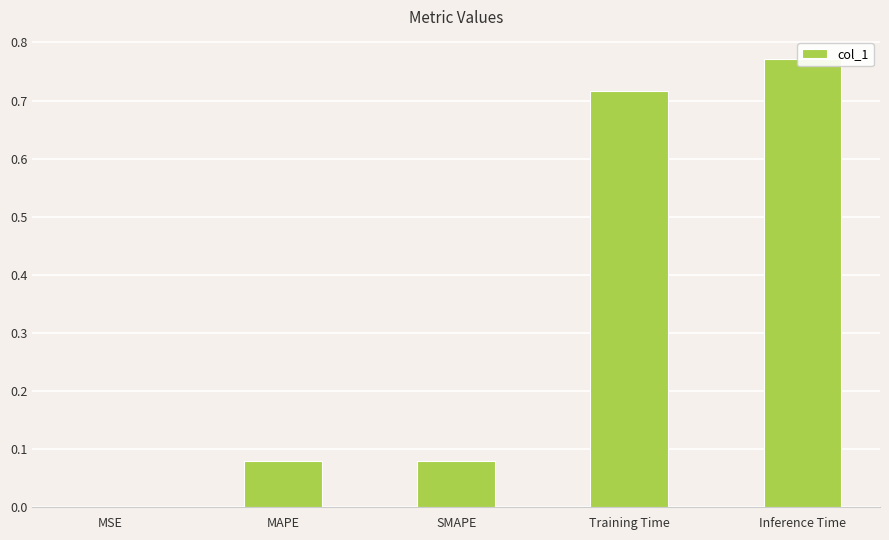

List the labels in order of value, largest first.

Inference Time, Training Time, MAPE, SMAPE, MSE